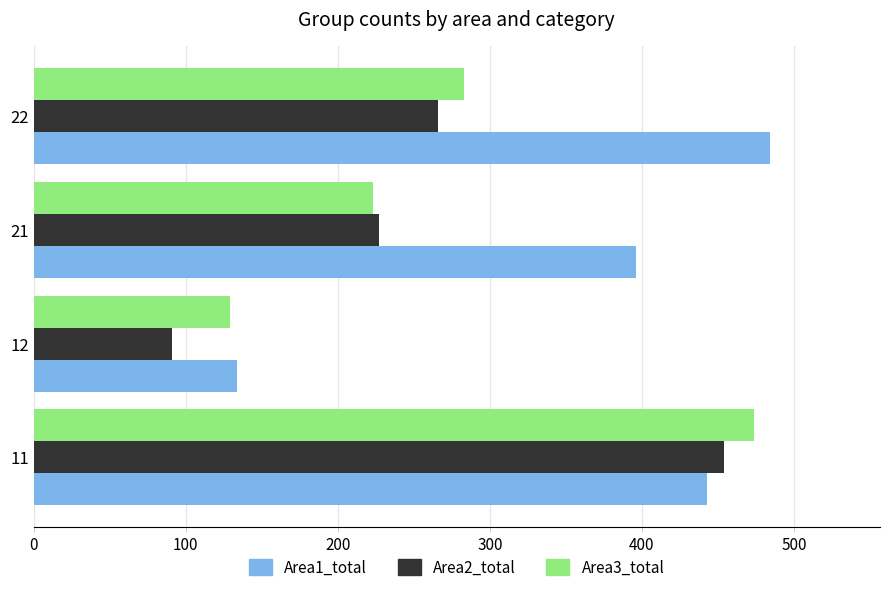

List the labels in order of Area1_total value, largest first.

22, 11, 21, 12